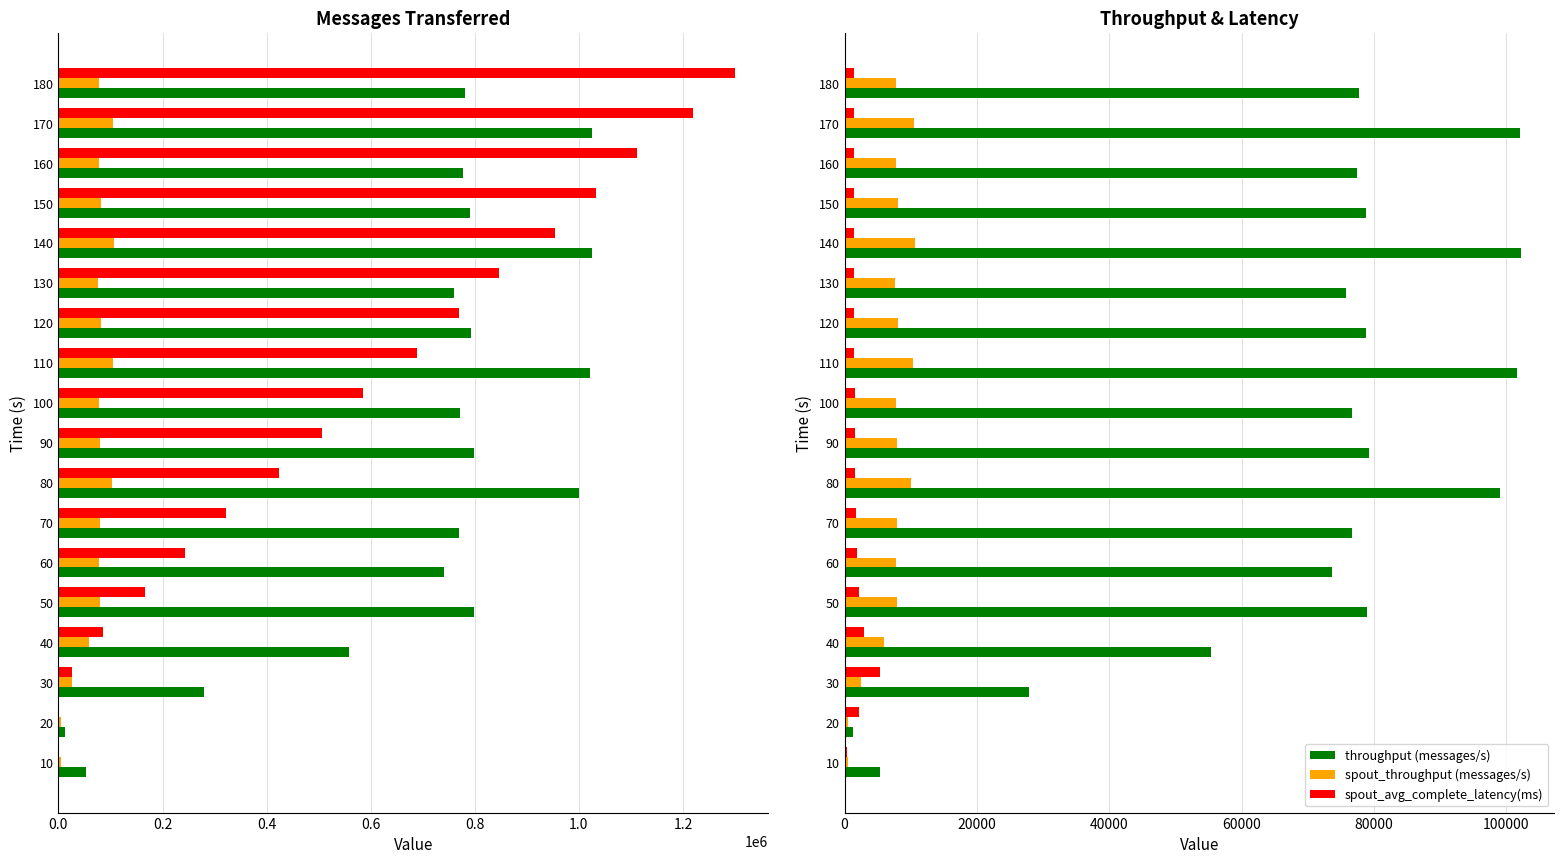

What is the difference between the throughput (messages/s) values at 40 and 50?

23571.0